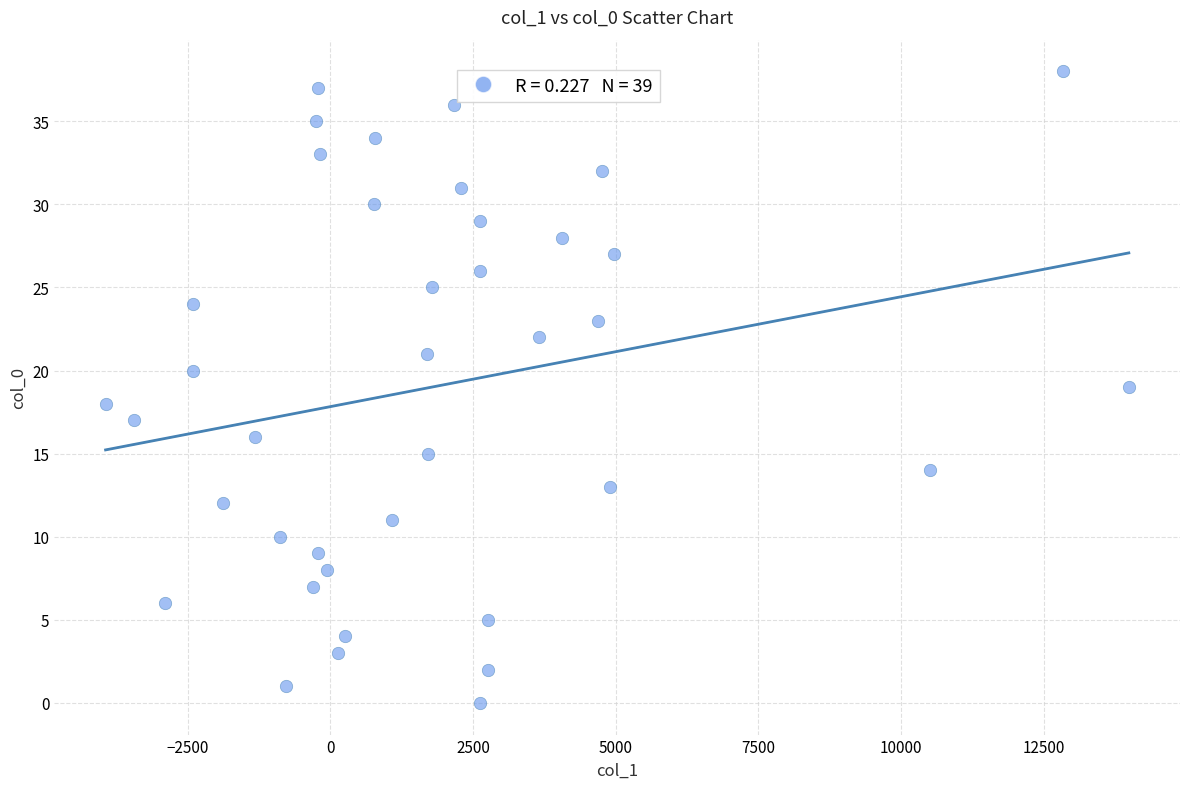

What is the range of Y values (max minus min)?

38